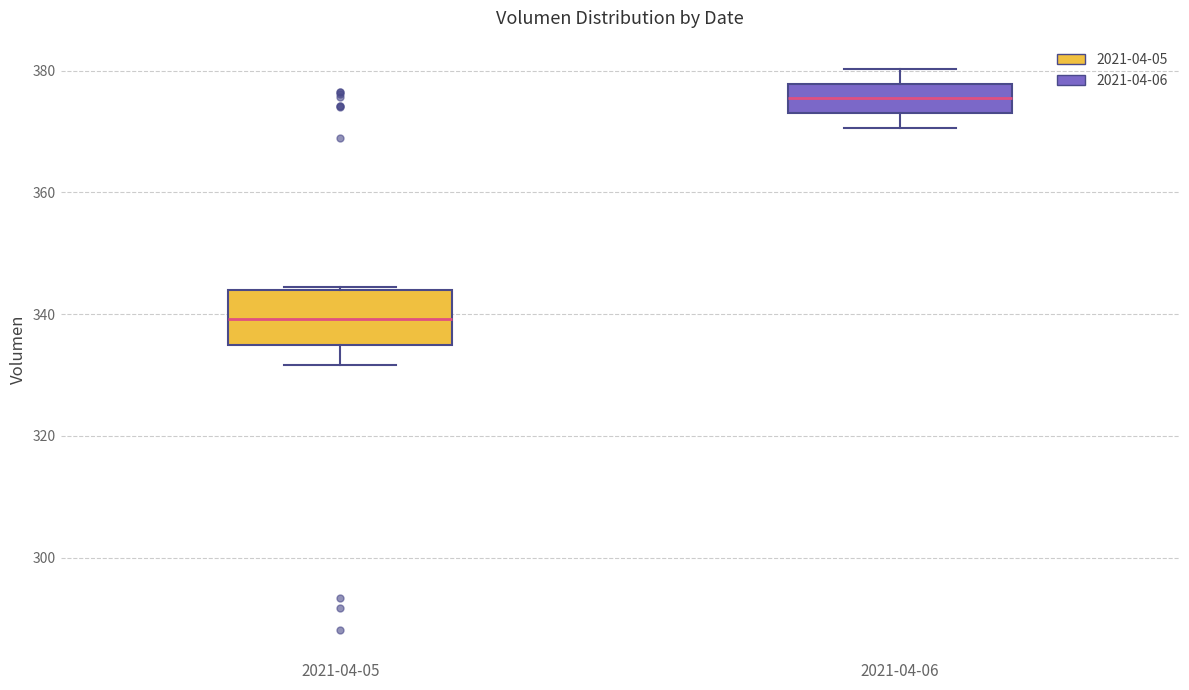

Reading left to right, transcribe this box plot: for each box, give where its median line is, the range the box spans, and where its two whiskers end, as read against the y-axis. The values are not printed on the chart, so give them approximately, as read against the axis.

2021-04-05: median 340, box 334 to 344, whiskers 332 to 344
2021-04-06: median 376, box 374 to 378, whiskers 370 to 380